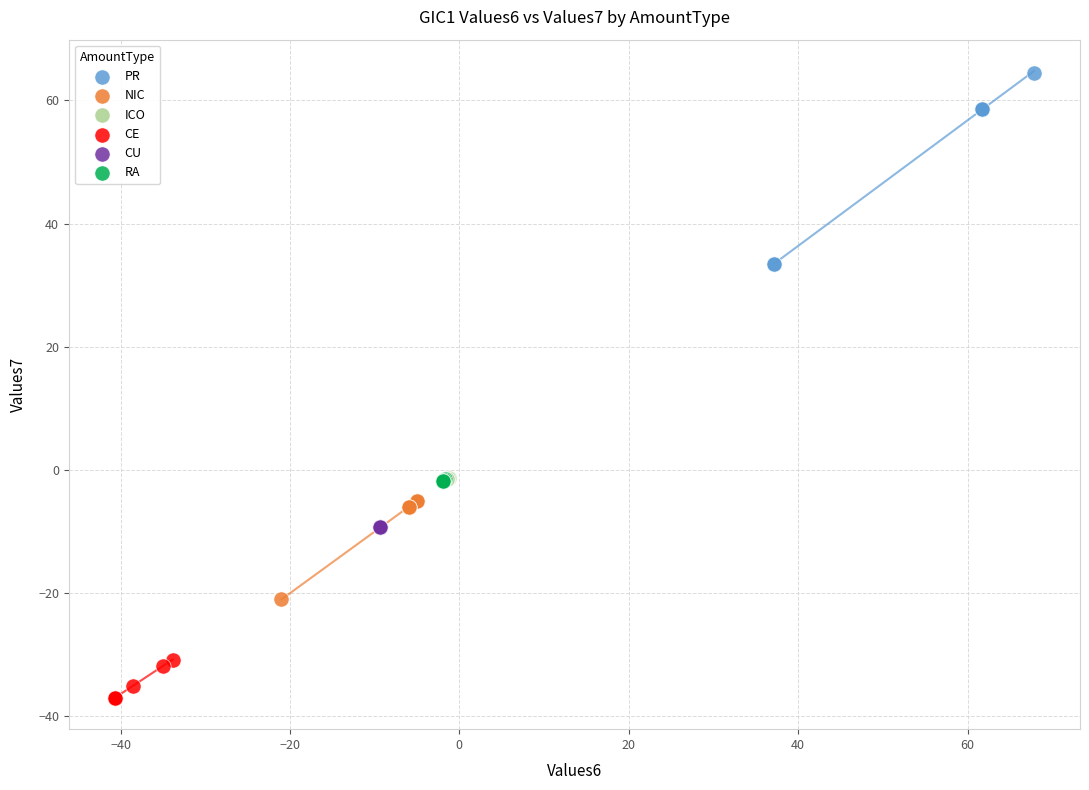

What are all the series names shown in the legend?

PR, NIC, ICO, CE, CU, RA